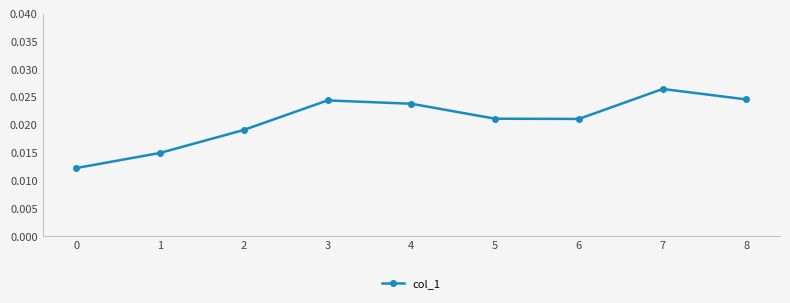

Between 0 and 5, which is larger?

5